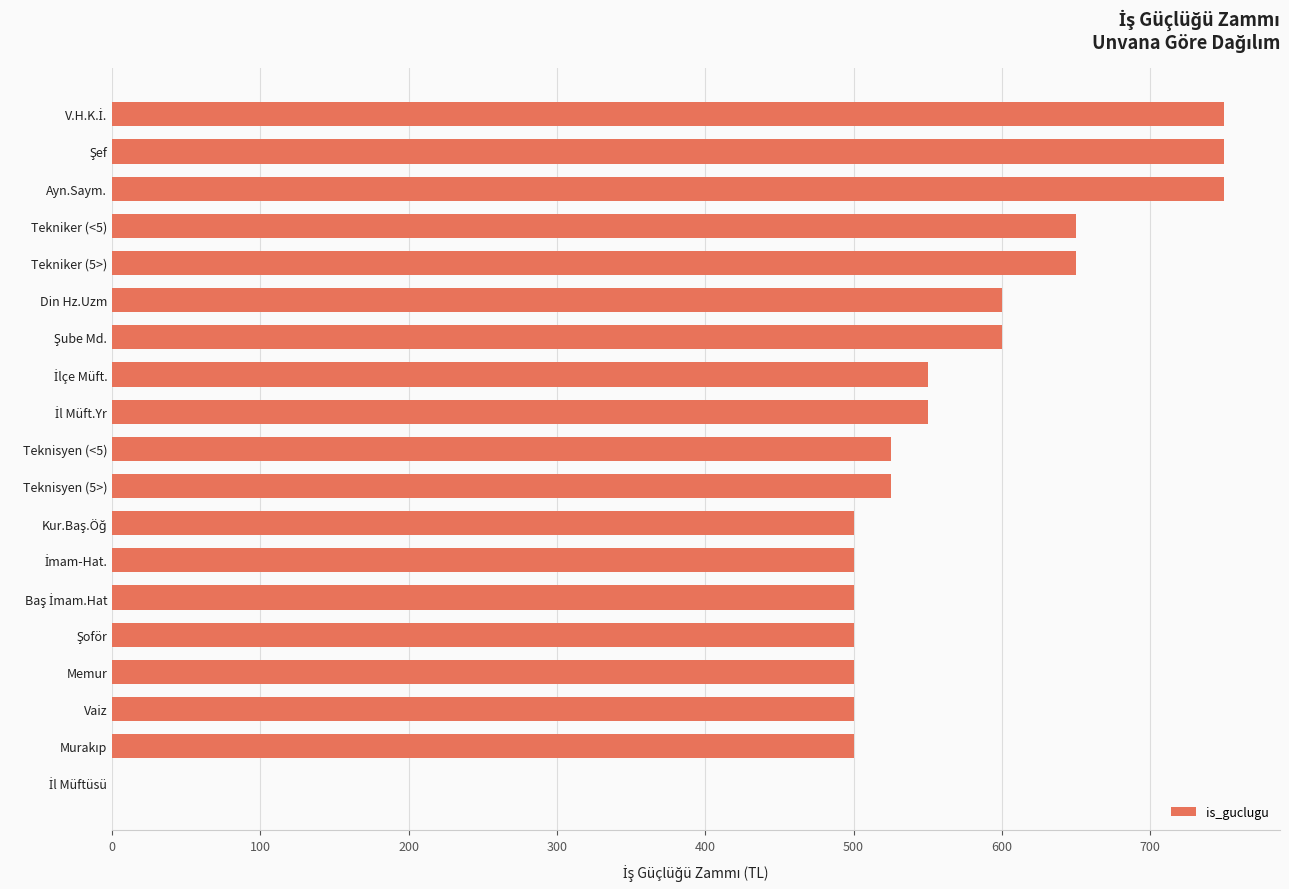

What is the average value?

547